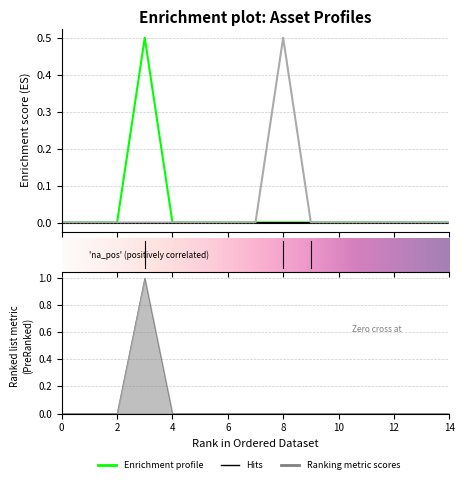

Is the value of Diesel Generator at 6 greater than the value of Owned Batteries at 10?

No